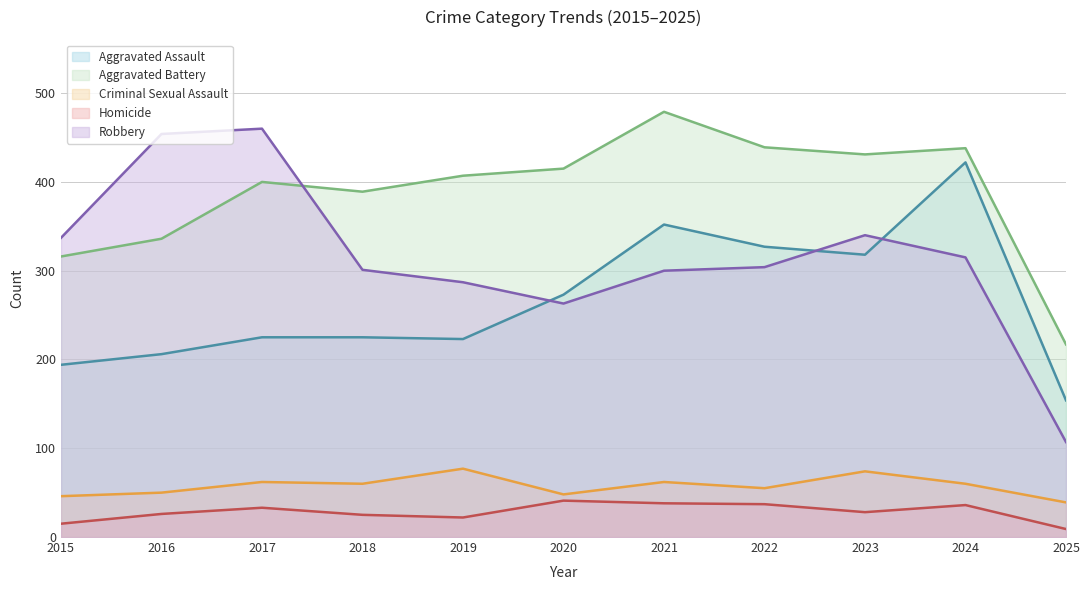

At which category does Criminal Sexual Assault reach its first local peak?

2017